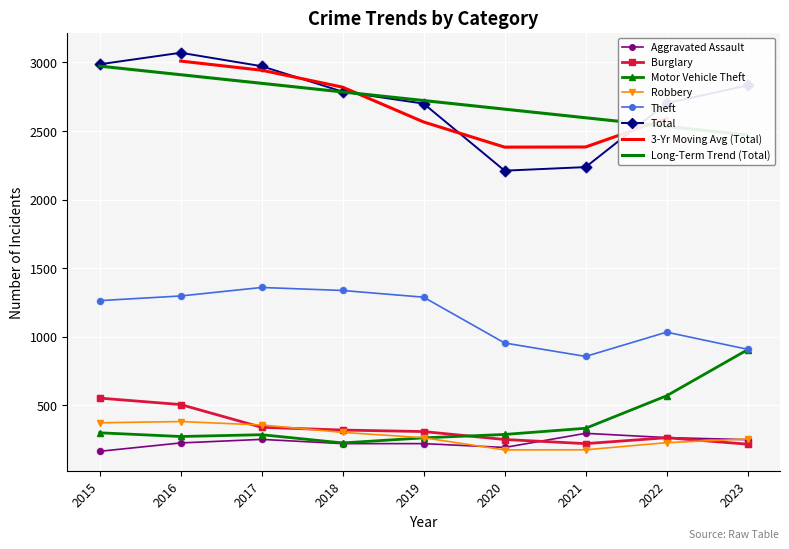

True or false: Total has more than 2 interior local peaks.

False